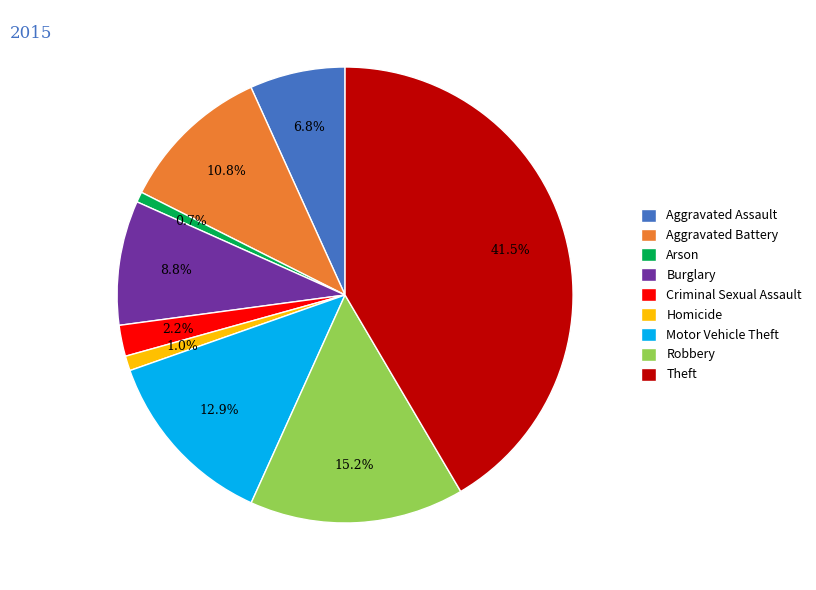

What percentage is the Criminal Sexual Assault slice, to the nearest percent?

2%